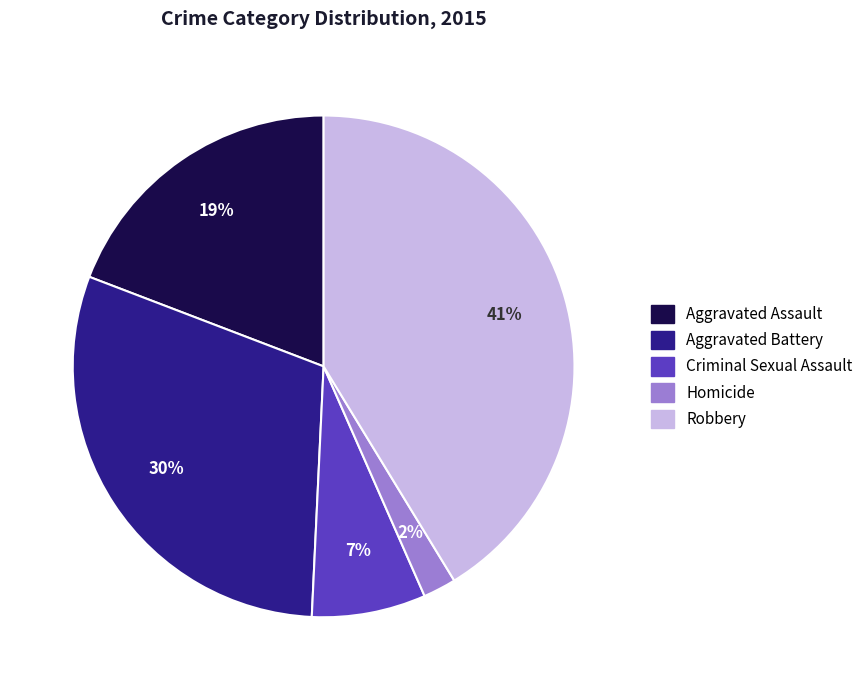

Combined, do Homicide and Aggravated Assault account for over 50%?

No